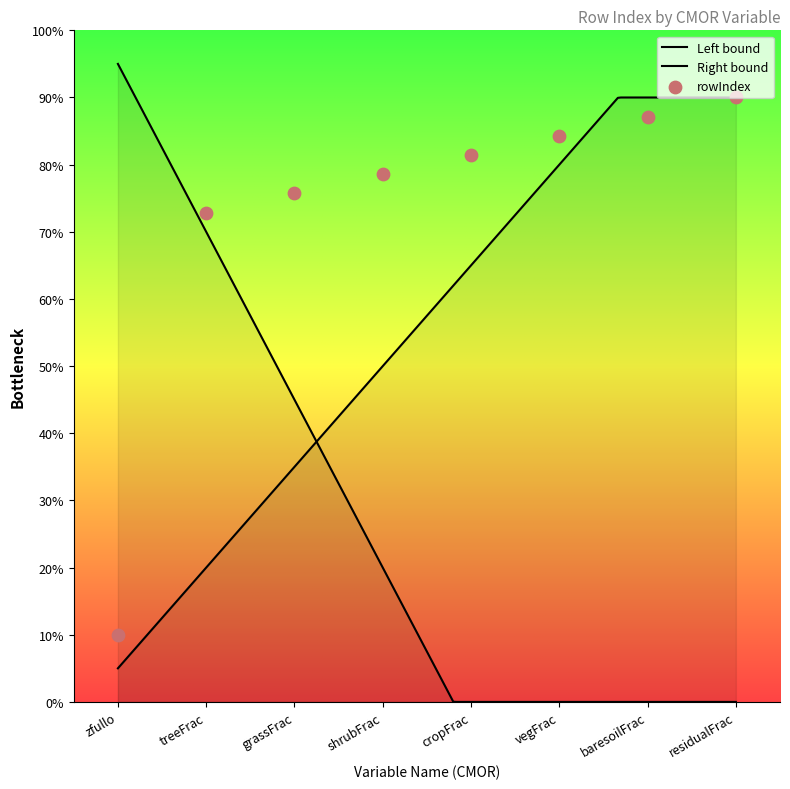

What is the change in value from shrubFrac to residualFrac?

+11.4